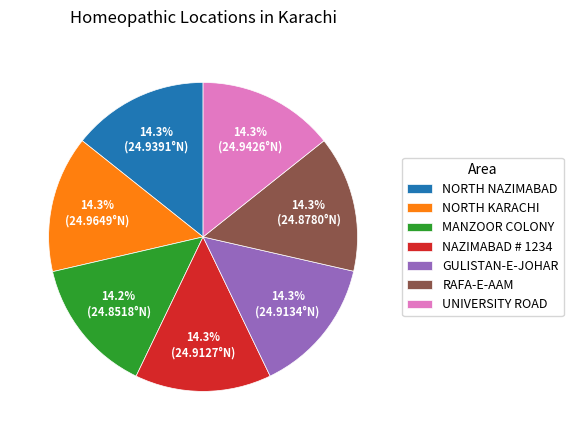

To the nearest percent, what percentage of the pie is NORTH KARACHI?

14%